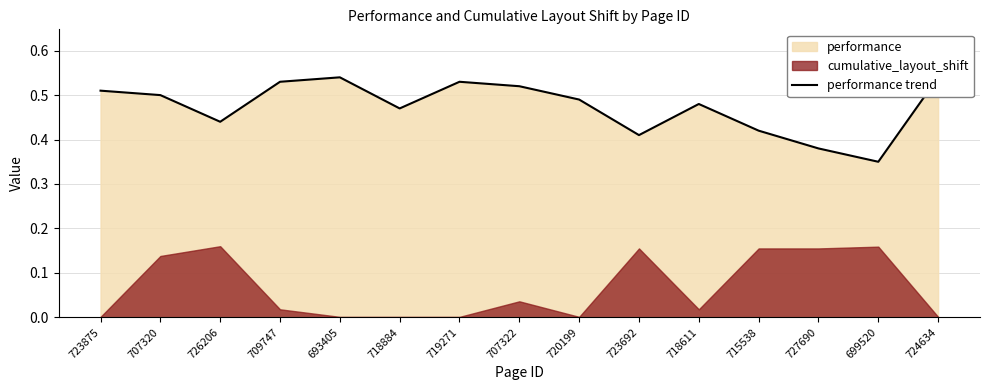

Reading right to left, list all the values displayed in this chart.

0.5	0.3	0.4	0.4	0.5	0.4	0.5	0.5	0.5	0.5	0.5	0.5	0.4	0.5	0.5